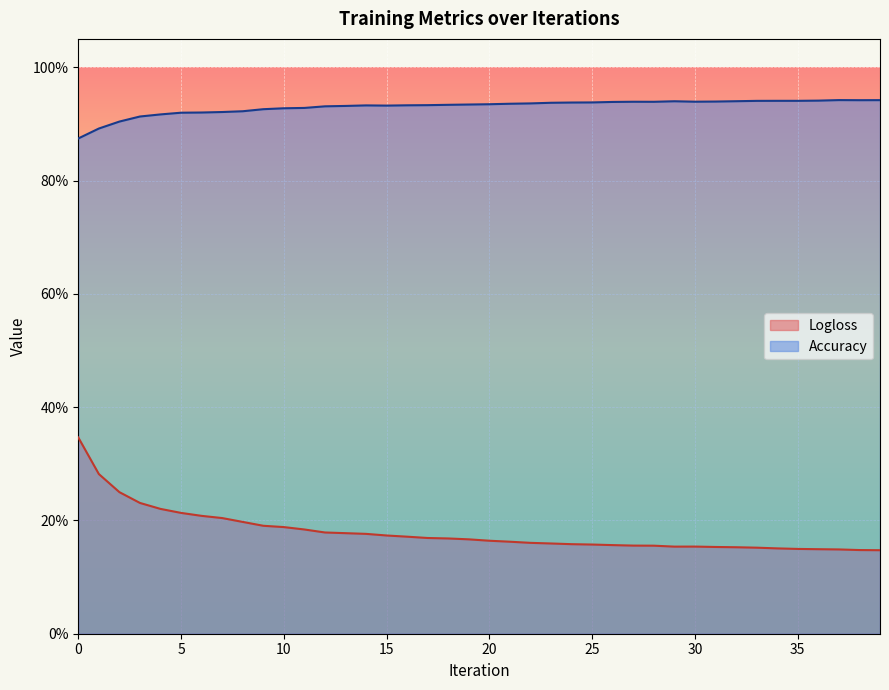

Reading right to left, what are all the values shown in this chart?

Logloss: 0.1	0.1	0.1	0.1	0.1	0.2	0.2	0.2	0.2	0.2	0.2	0.2	0.2	0.2	0.2	0.2	0.2	0.2	0.2	0.2	0.2	0.2	0.2	0.2	0.2	0.2	0.2	0.2	0.2	0.2	0.2	0.2	0.2	0.2	0.2	0.2	0.2	0.2	0.3	0.3
Accuracy: 0.9	0.9	0.9	0.9	0.9	0.9	0.9	0.9	0.9	0.9	0.9	0.9	0.9	0.9	0.9	0.9	0.9	0.9	0.9	0.9	0.9	0.9	0.9	0.9	0.9	0.9	0.9	0.9	0.9	0.9	0.9	0.9	0.9	0.9	0.9	0.9	0.9	0.9	0.9	0.9